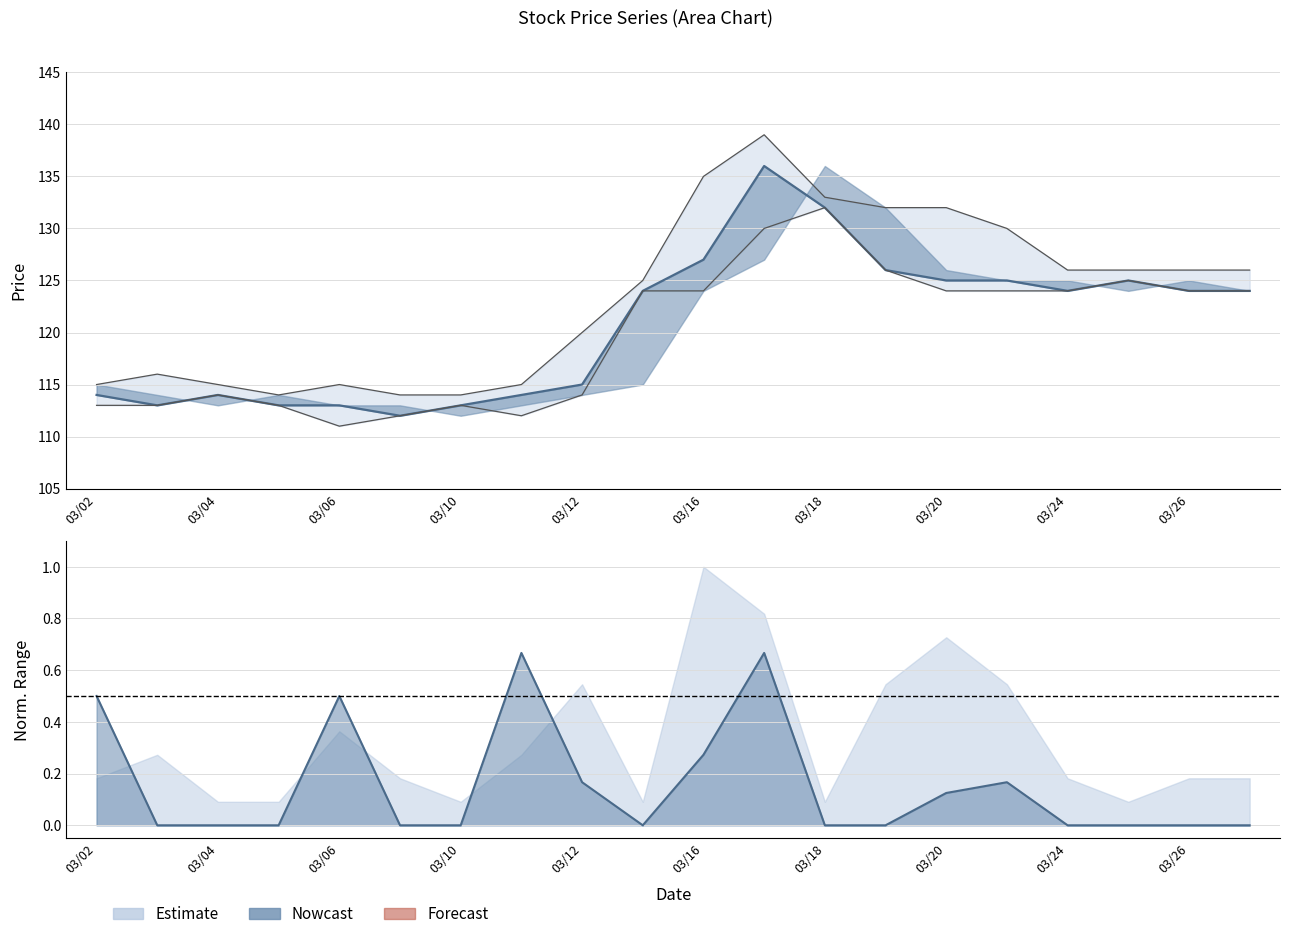

How many categories are shown in the chart?

20